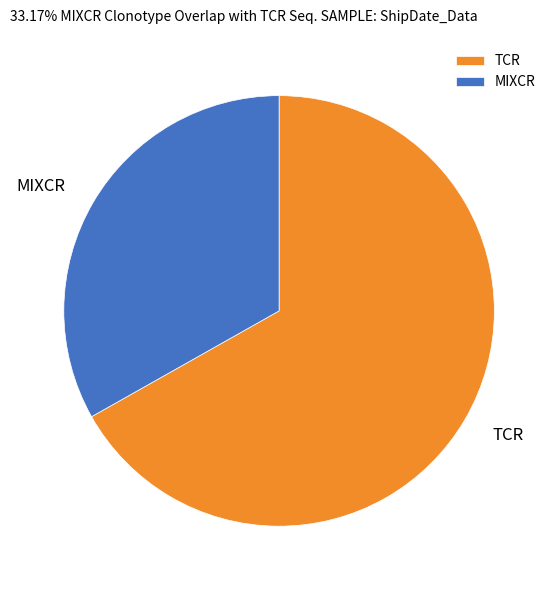

Which slice is the largest?

TCR